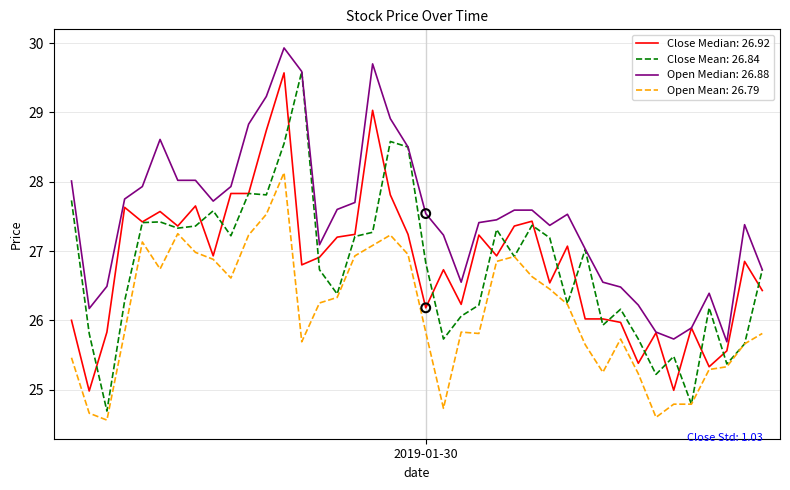

Which series has the largest total across all categories?

Open Median: 26.88